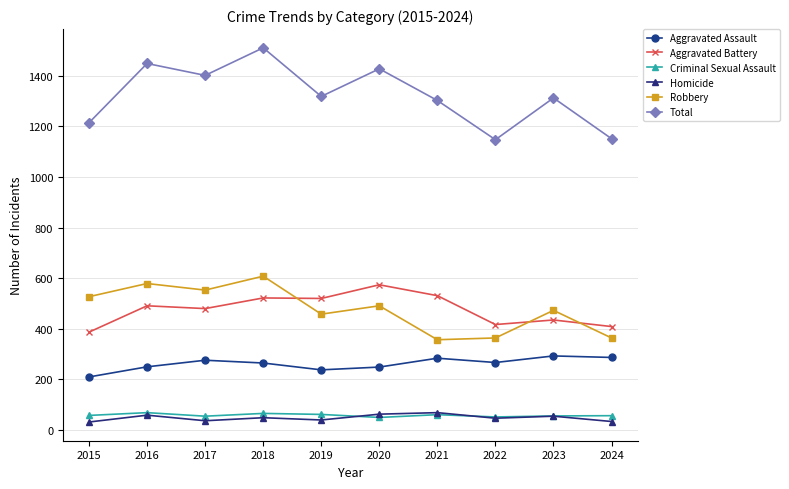

What is the value of the Aggravated Battery point at the 10th from the left?

409